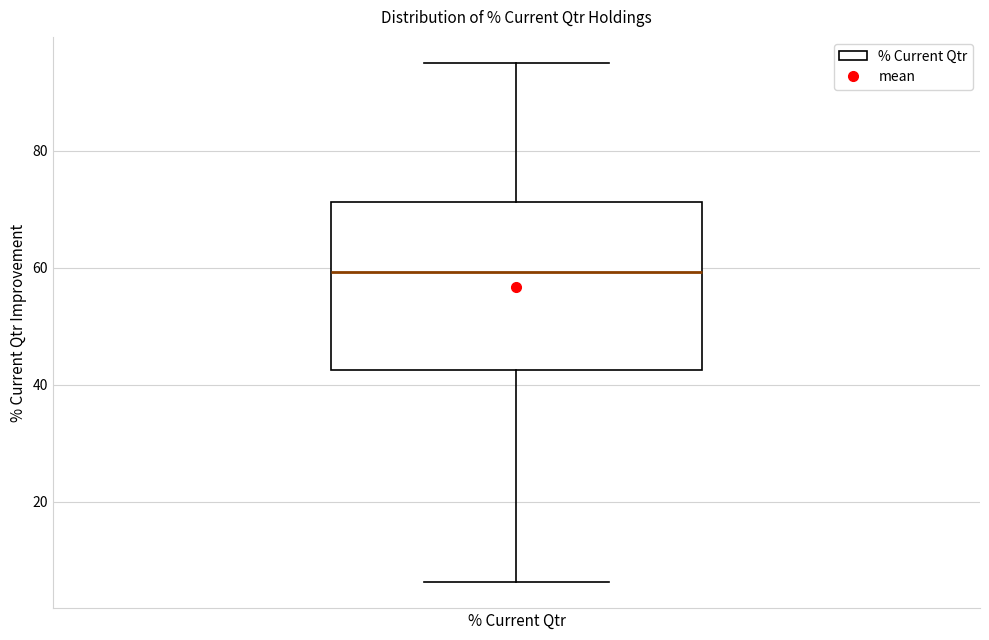

Transcribe this box plot: give where the median line is, the range the box spans, and where the two whiskers end, as read against the y-axis. The values are not printed on the chart, so give them approximately, as read against the axis.

median 60, box 42 to 72, whiskers 6 to 96